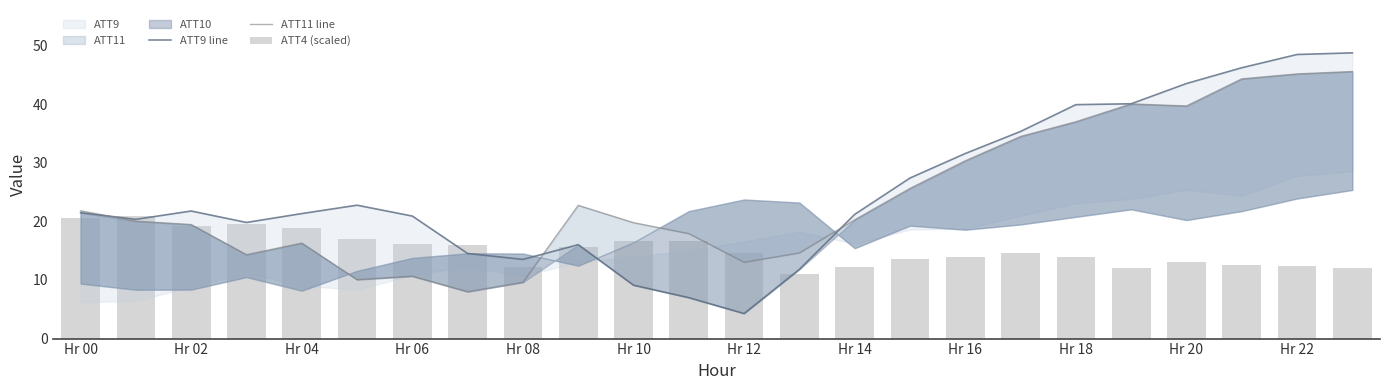

Which series has the largest total across all categories?

ATT9 line